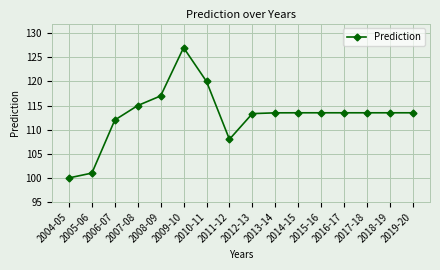

What is the difference between the second highest and second lowest values?

19.0